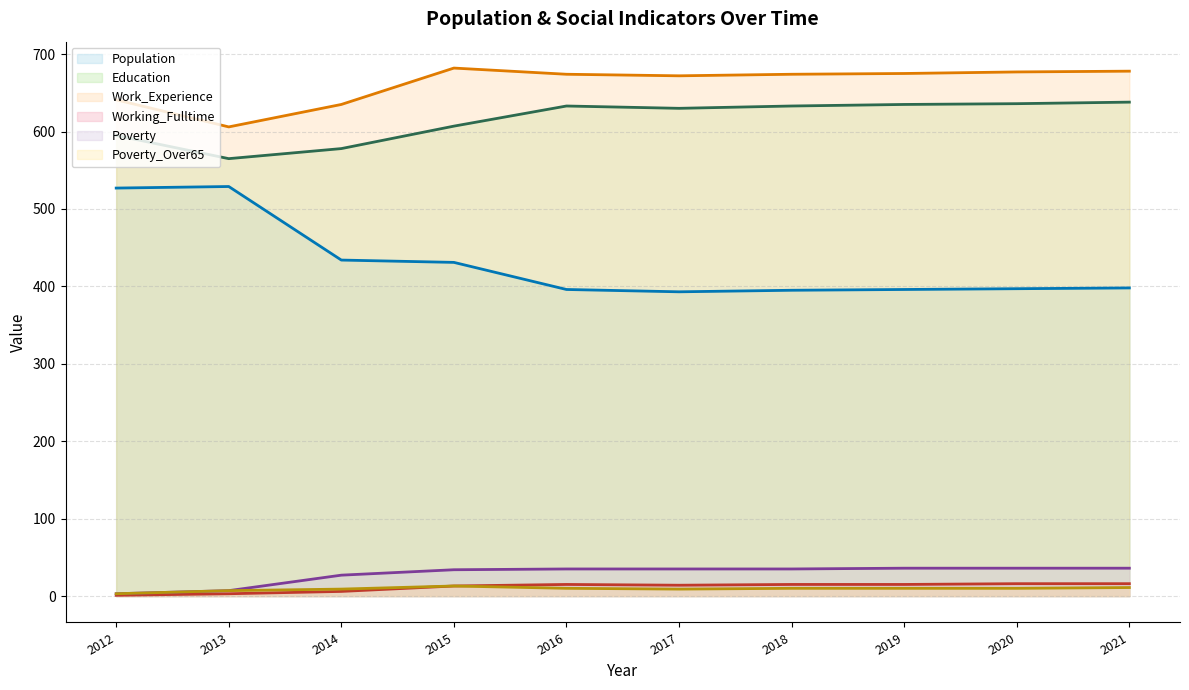

What is the spread (max minus min) of values at 2021?

667